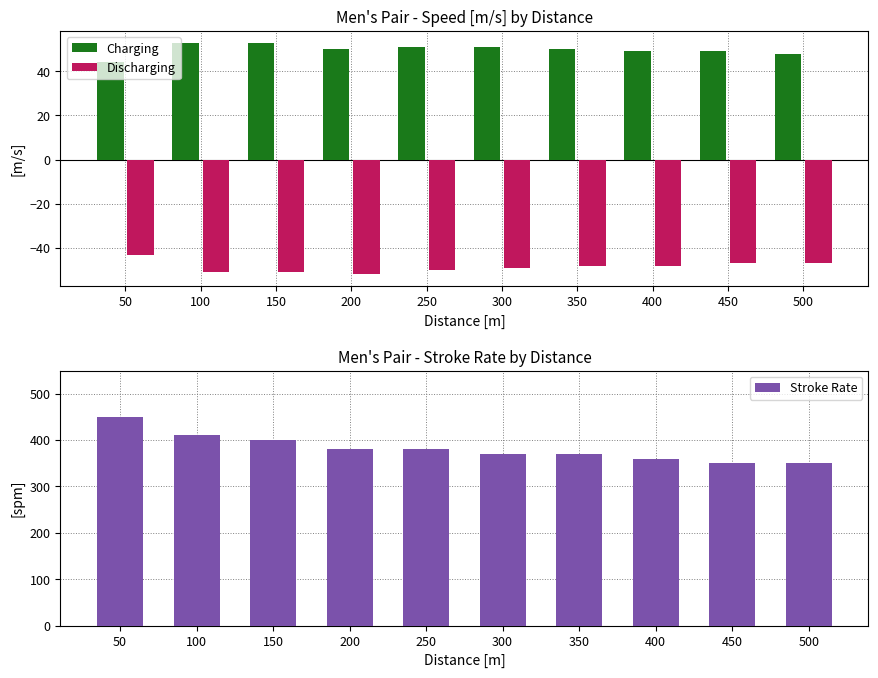

Rank the series by their maximum value, from lowest to highest.

Discharging, Charging, Stroke Rate